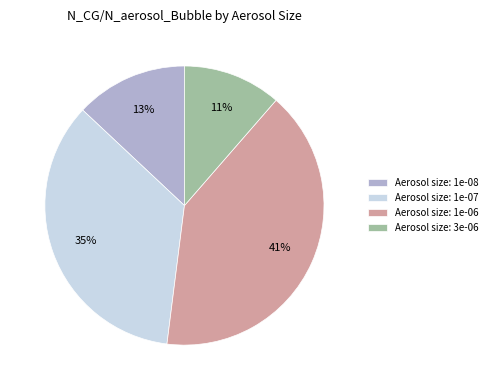

Count the number of slices in the pie.

4